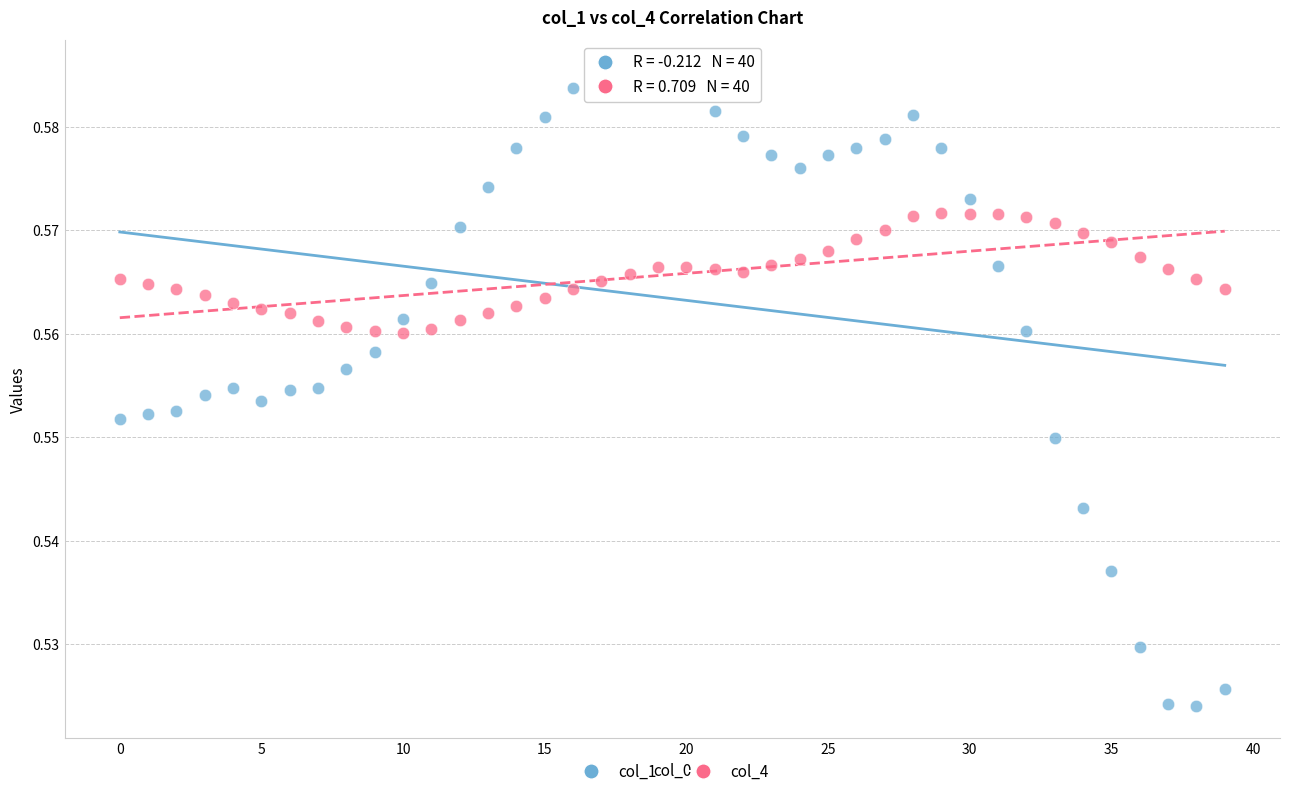

Which series reaches the minimum Y coordinate?

col_1